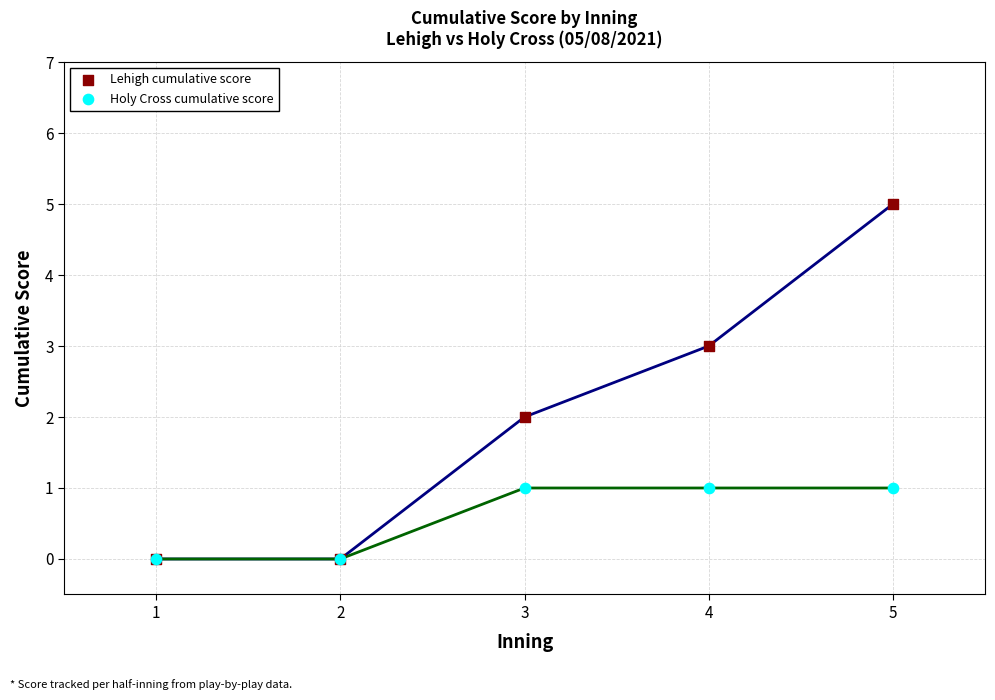

At which category is the sum across all series the highest?

5